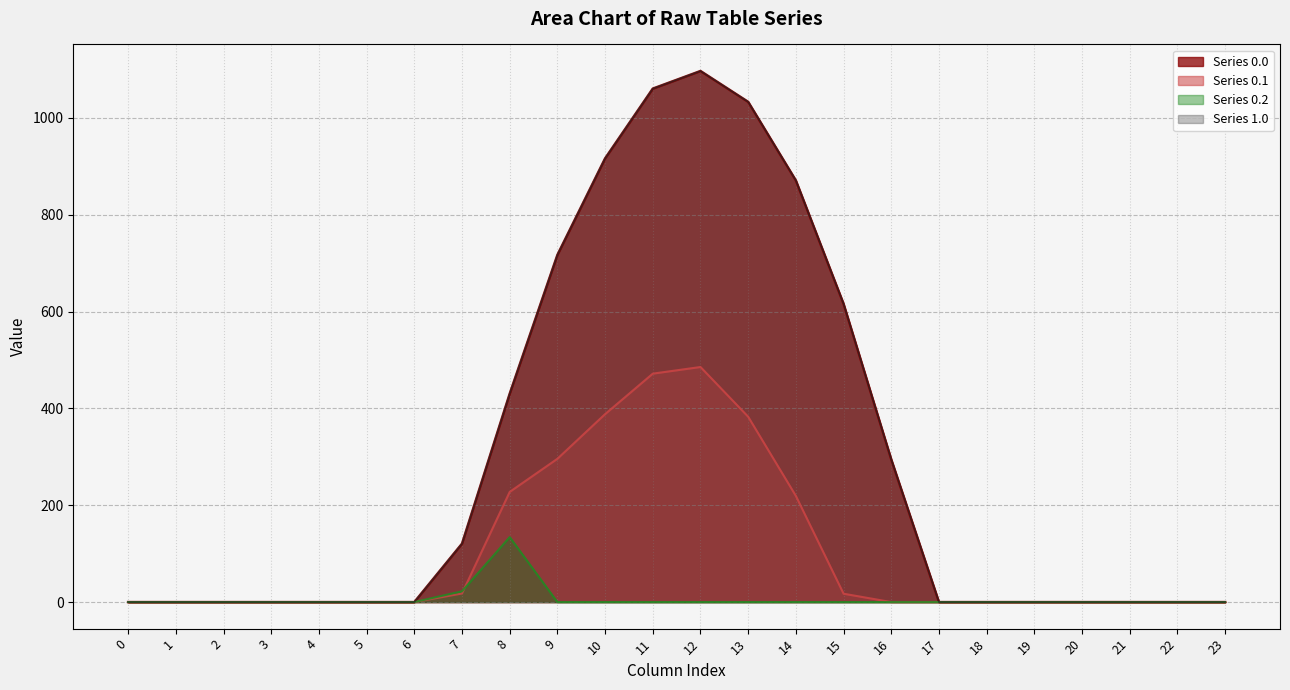

Does the chart display data point markers on the line(s)?

No